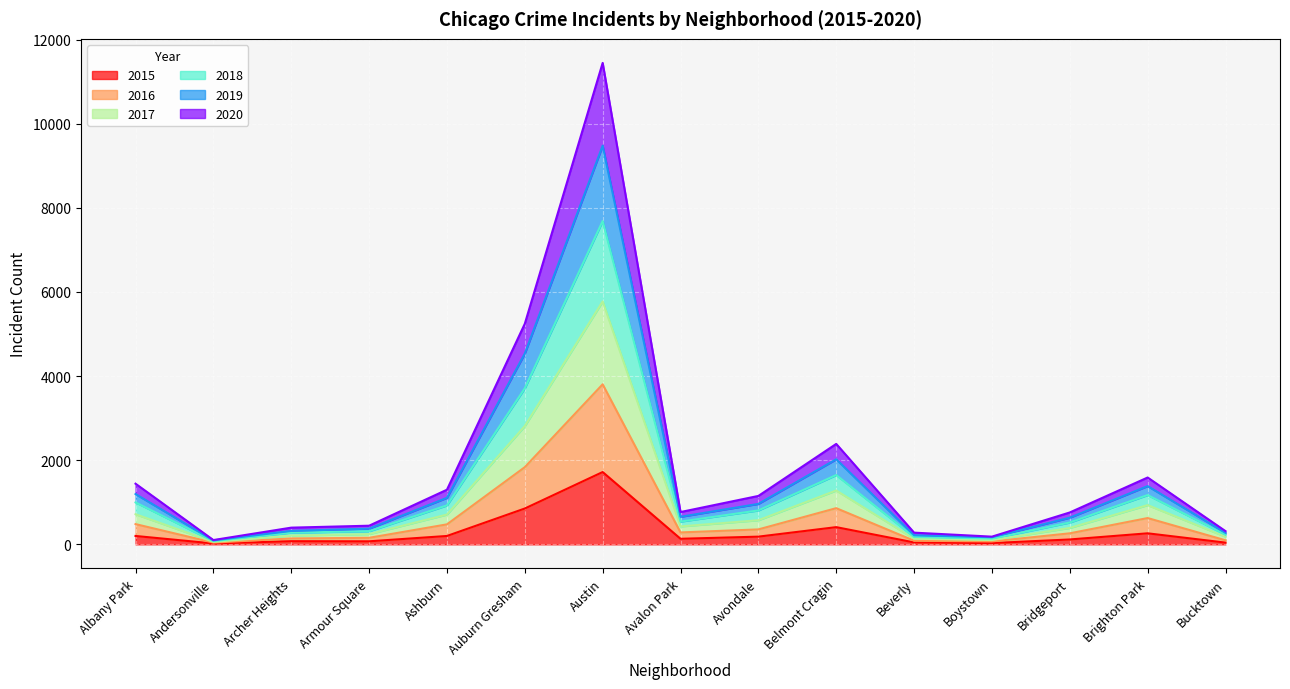

At which label does 2020 reach its peak?

Austin